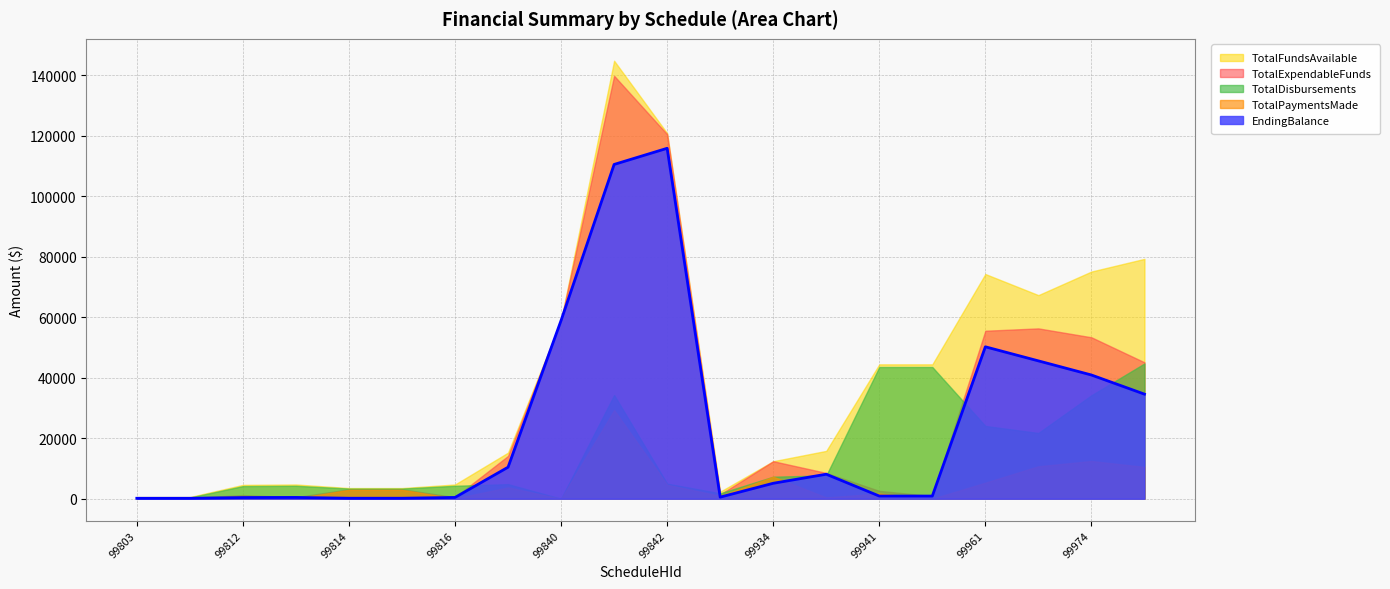

What is the value of the EndingBalance point at the 1st from the left?

155.1